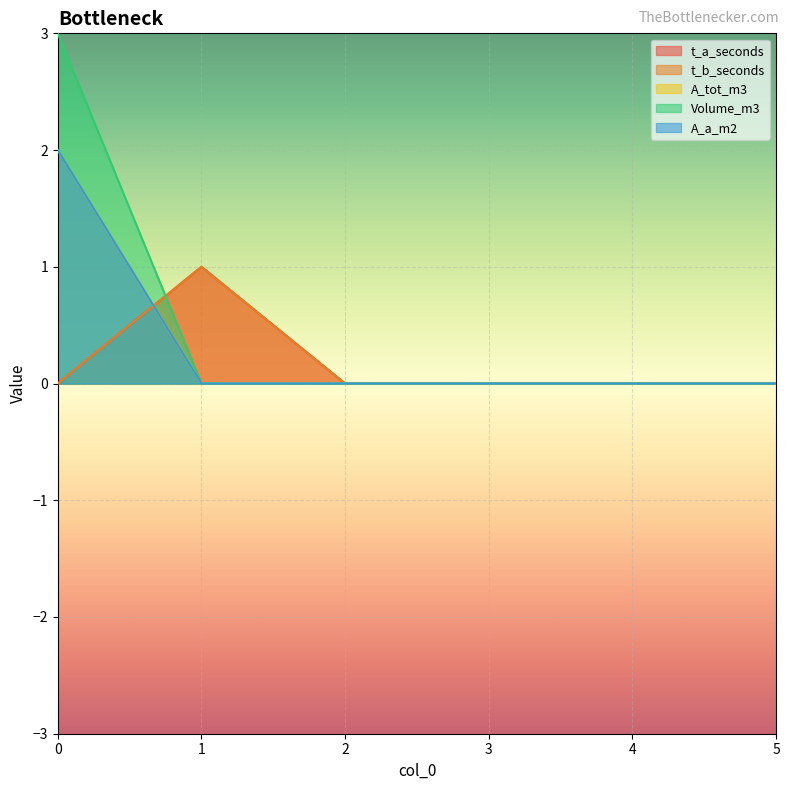

At which label does A_a_m2 reach its minimum?

1